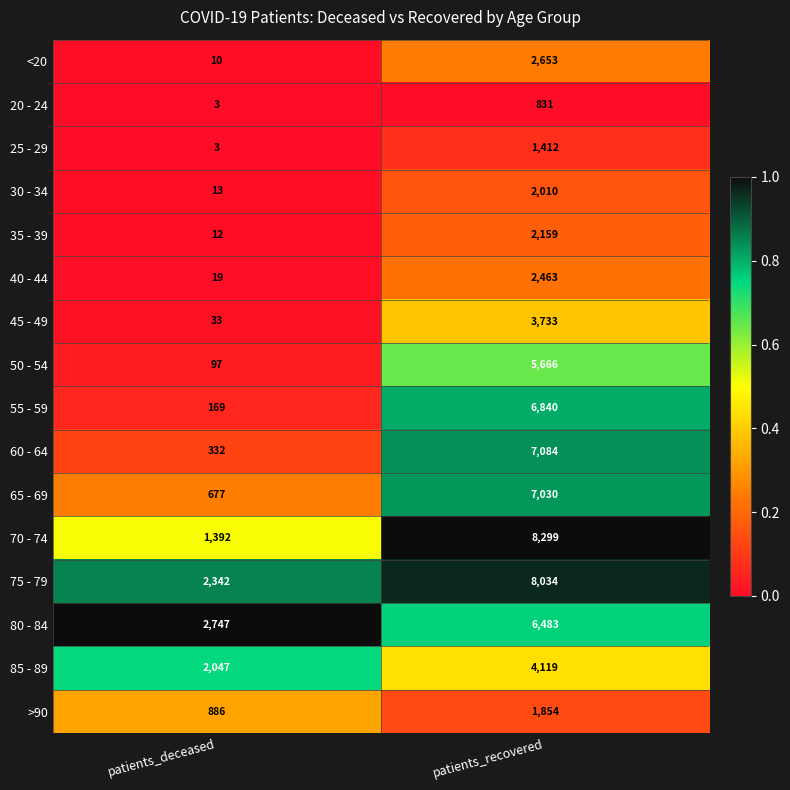

List the series in order of their peak value, highest first.

70 - 74, 75 - 79, 60 - 64, 65 - 69, 55 - 59, 80 - 84, 50 - 54, 85 - 89, 45 - 49, <20, 40 - 44, 35 - 39, 30 - 34, >90, 25 - 29, 20 - 24